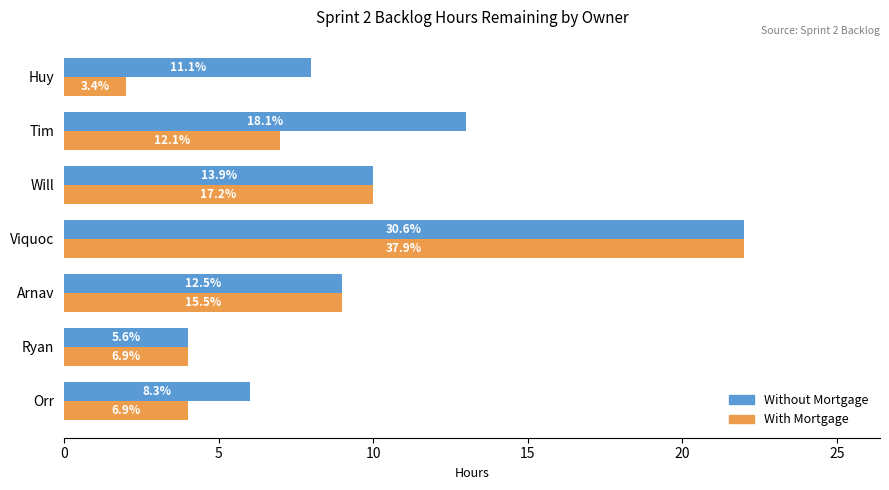

What are all the series names shown in the legend?

Without Mortgage, With Mortgage